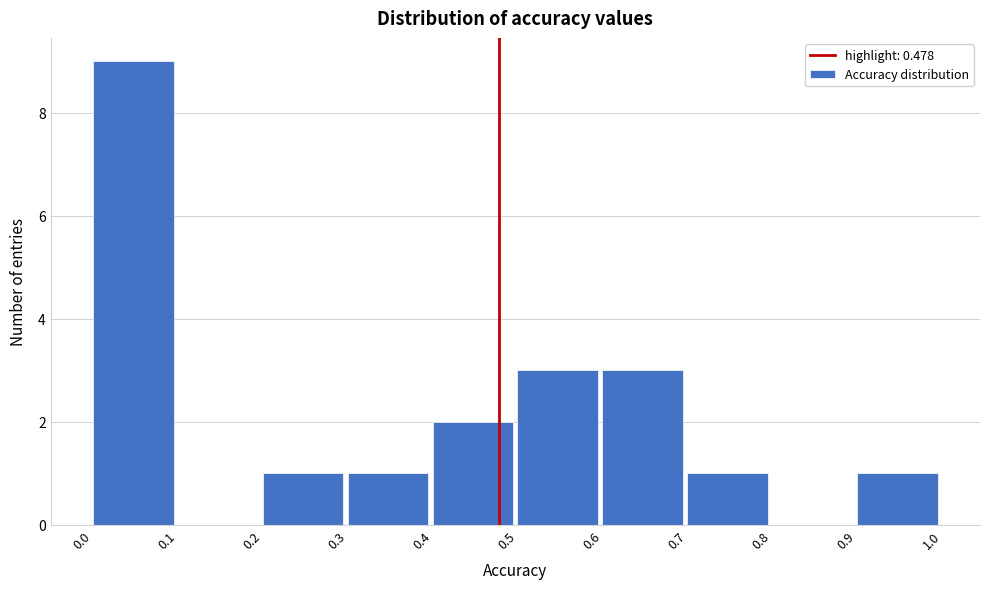

What is the height of the bar covering 0.0 to 0.1 on the x-axis? The values are not printed on the chart, so give them approximately, as read against the axis.

9